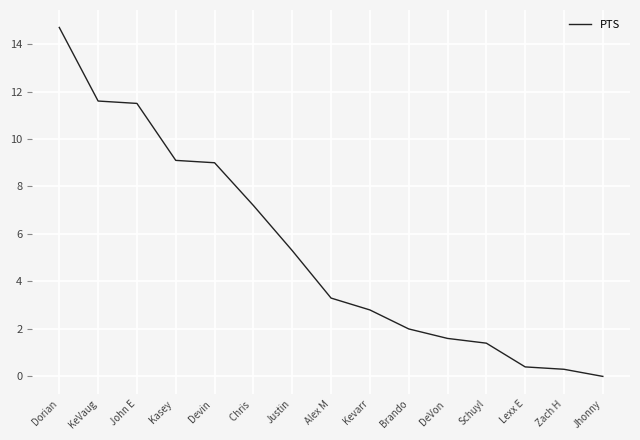

Where does the data first go above 3?

Dorian